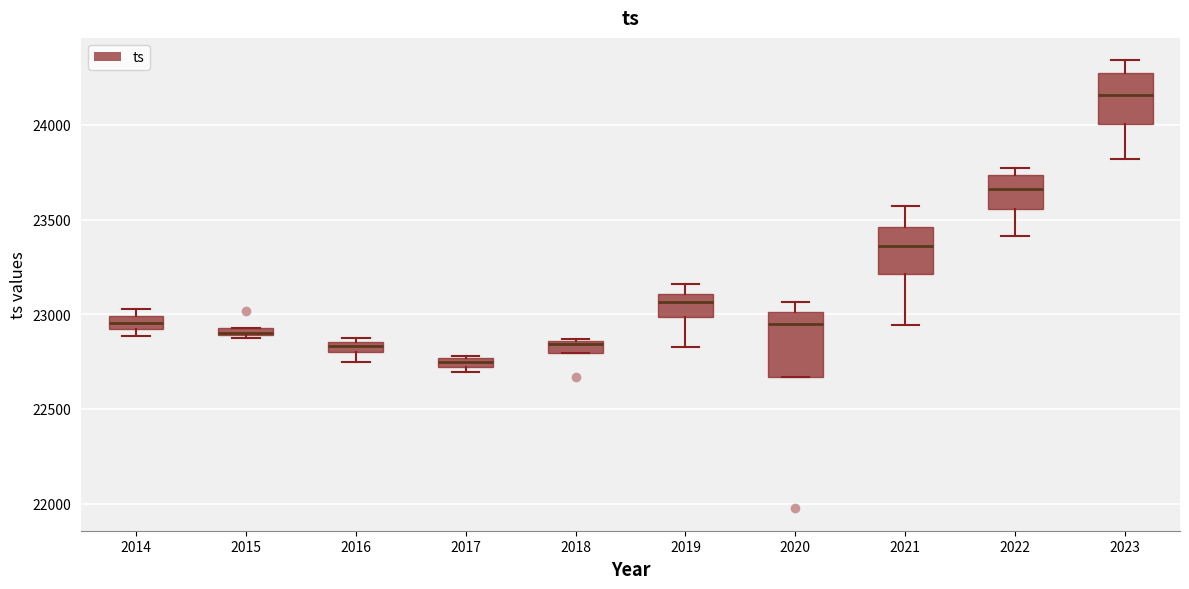

Where is the upper edge of the box at x = 2014 on the y-axis? The values are not printed on the chart, so give them approximately, as read against the axis.

23000